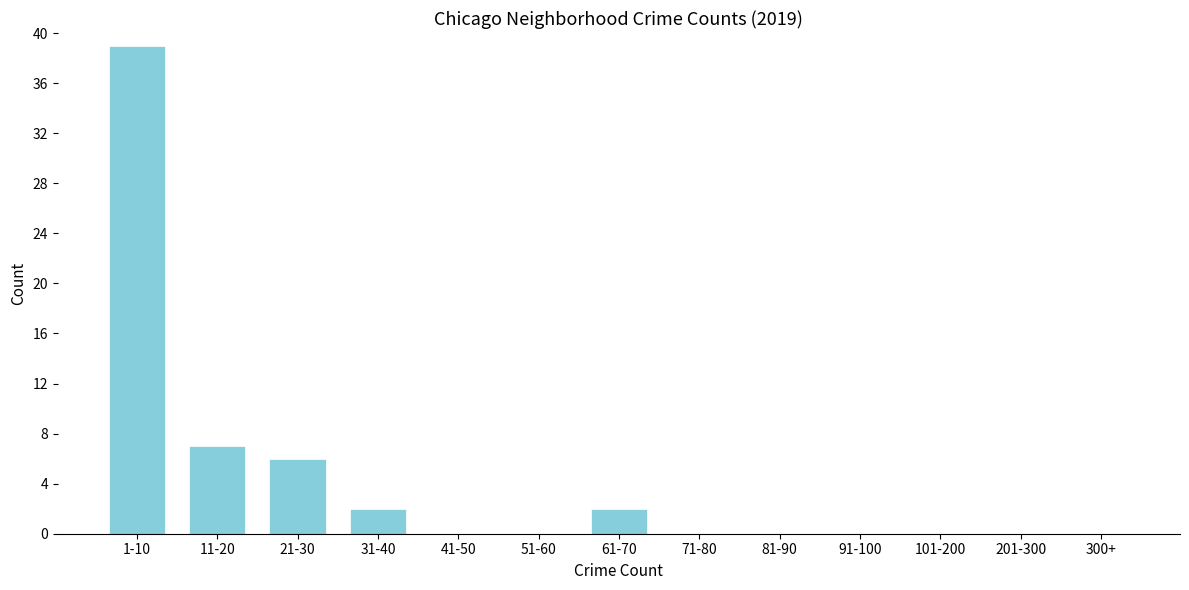

Reading left to right, what are all the values shown in this chart?

1-10=39	11-20=7	21-30=6	31-40=2	41-50=0	51-60=0	61-70=2	71-80=0	81-90=0	91-100=0	101-200=0	201-300=0	300+=0